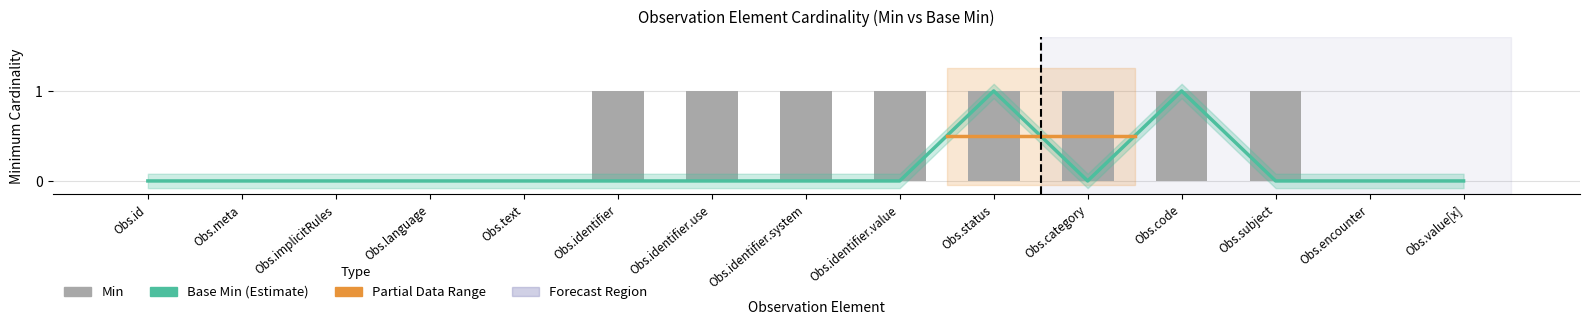

Reading left to right, list all the values displayed in this chart.

Min: 0	0	0	0	0	1	1	1	1	1	1	1	1	0	0
Base Min: 0	0	0	0	0	0	0	0	0	1	0	1	0	0	0